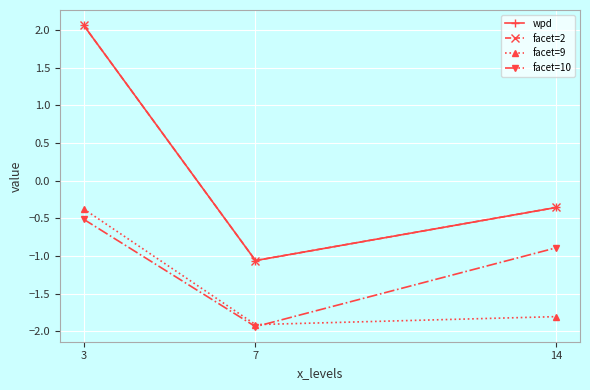

Does the chart have visible grid lines?

Yes